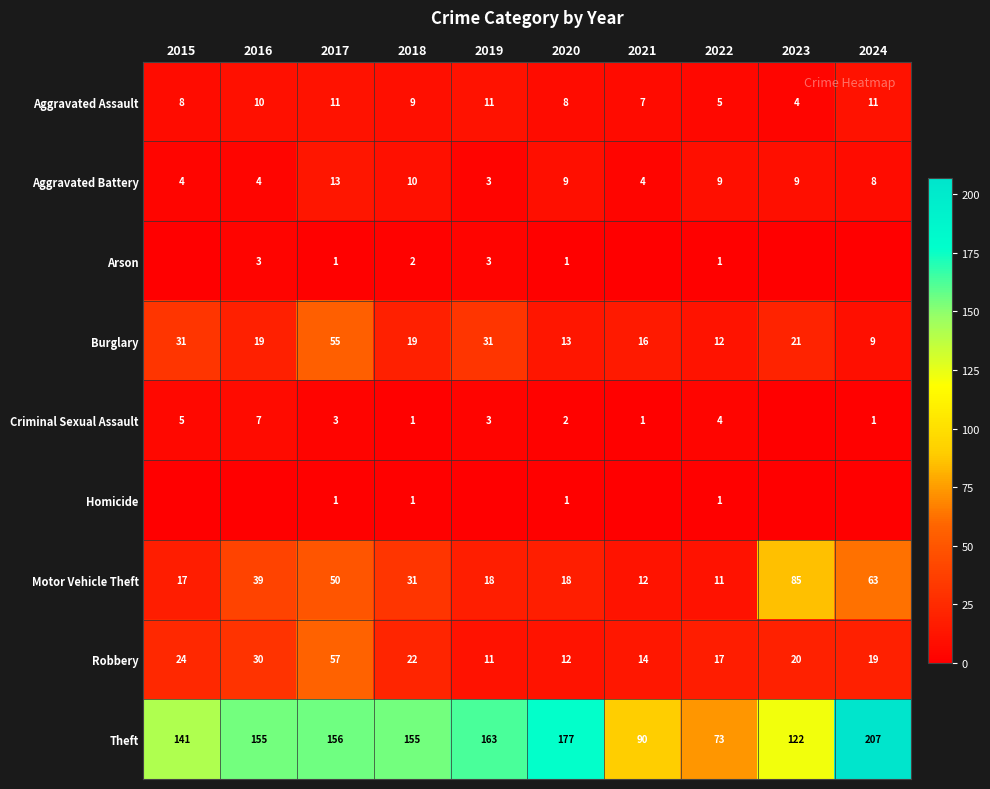

Where is Aggravated Assault nearest to the value 7?

2021